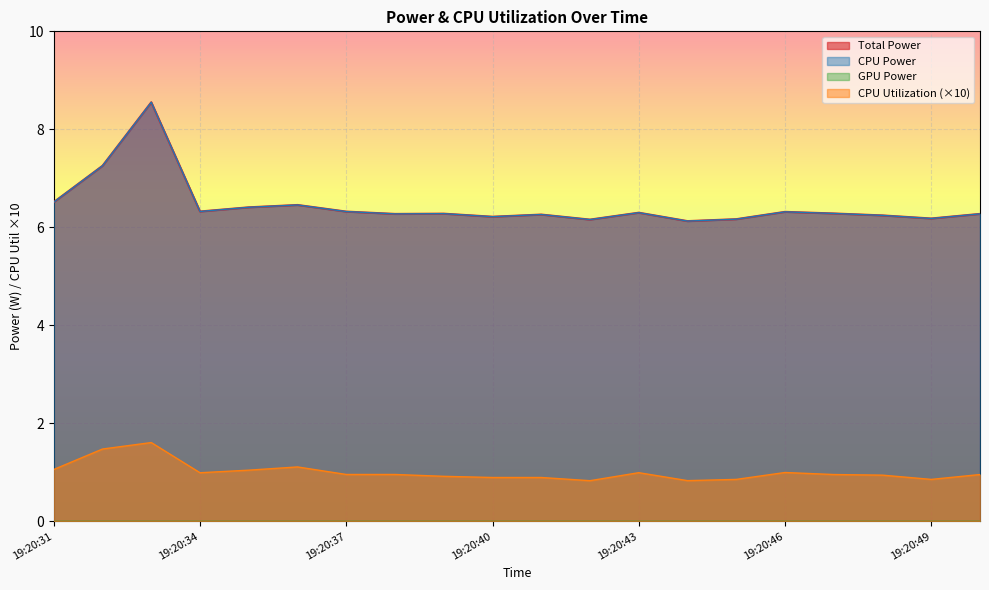

What is the value of the Total Power point at the 14th from the left?

6.1